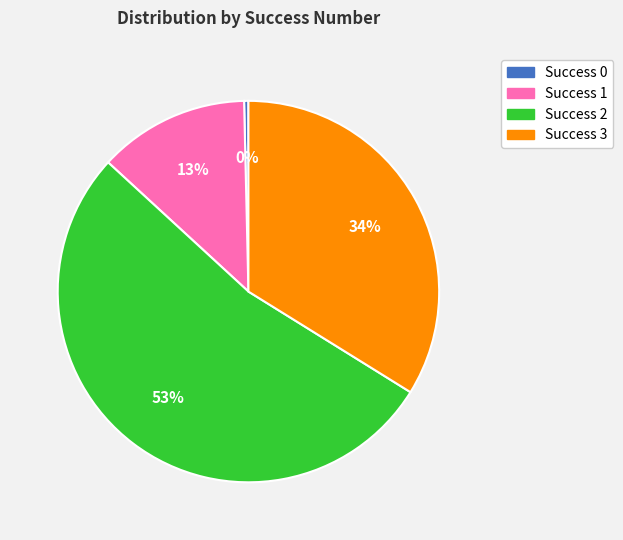

Which category has the biggest portion of the pie?

Success 2